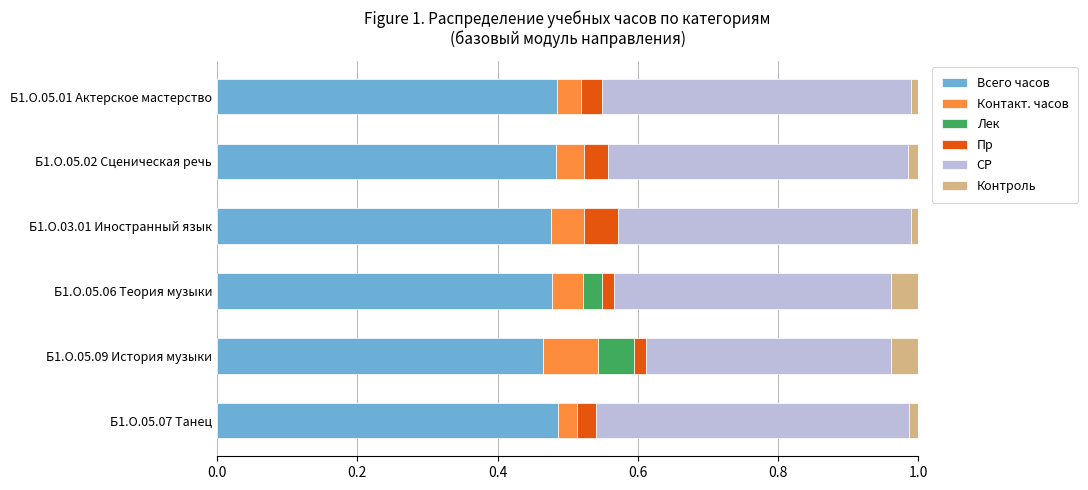

What is the sum of all Всего часов values?

2.9